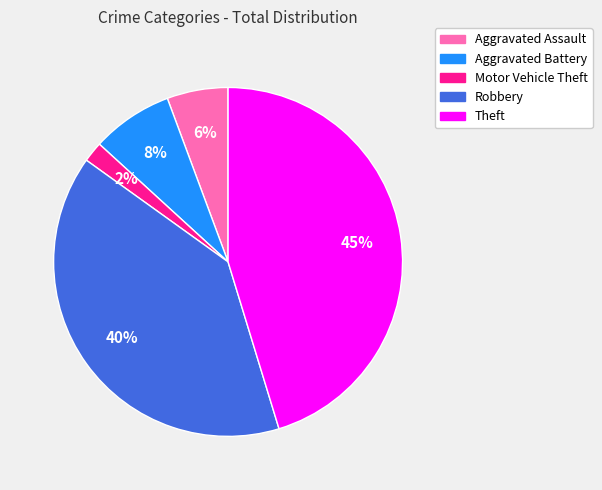

To the nearest percent, what is the difference between the largest and smallest slice percentages?

43%